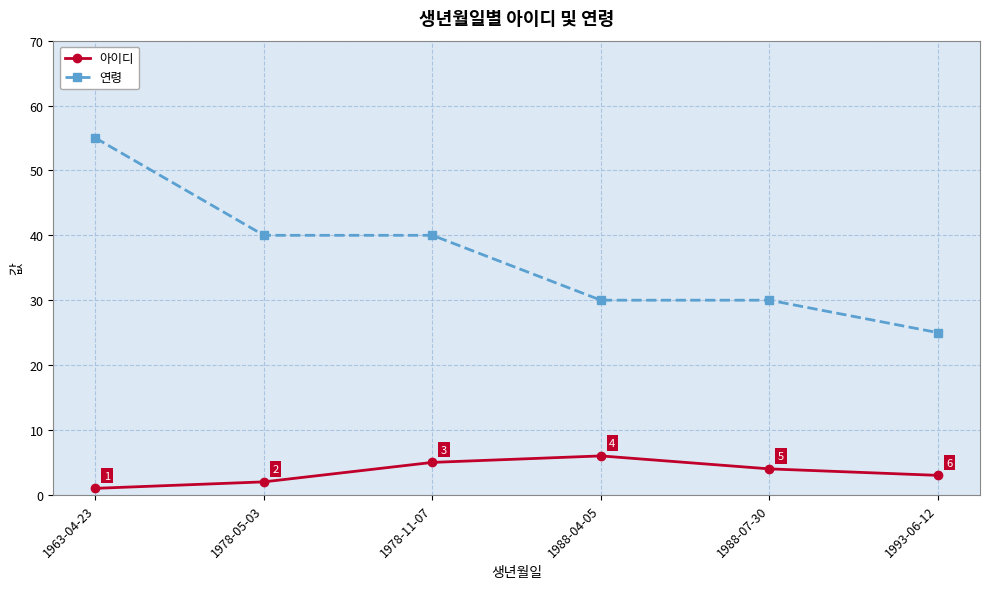

At how many categories does at least one series exceed 20?

6